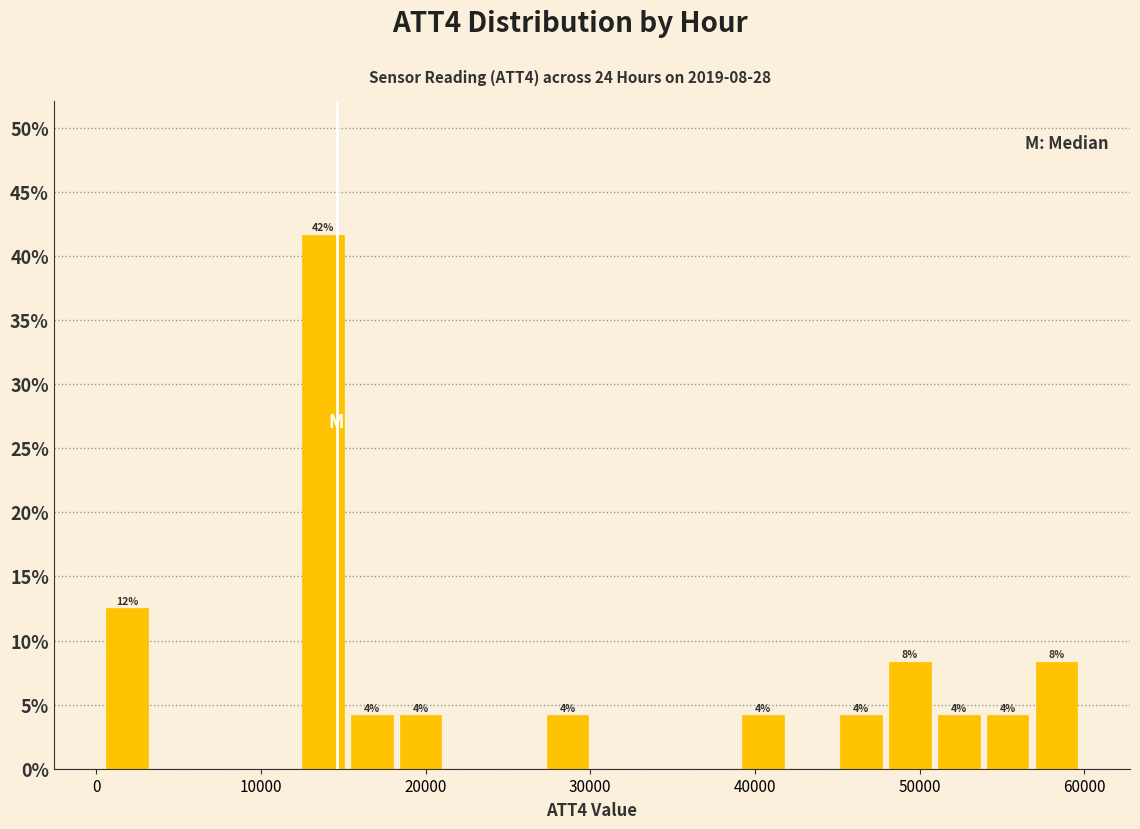

Read against the x-axis, roughly where is the centre of the tallest bar?

14000